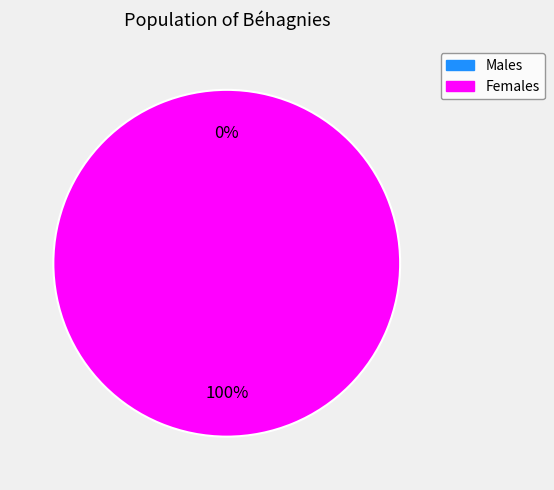

Does any single category account for the majority?

Yes